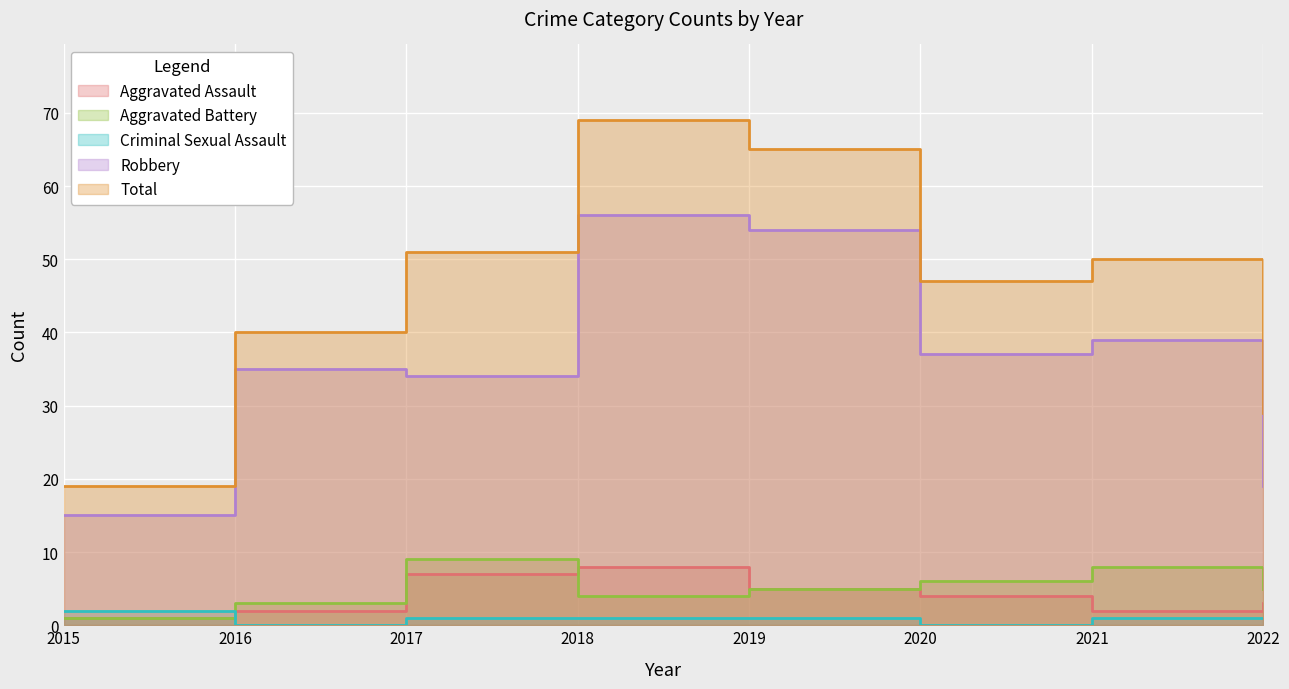

Reading right to left, transcribe all the data shown in this chart.

Aggravated Assault: 3	2	4	5	8	7	2	1
Aggravated Battery: 5	8	6	5	4	9	3	1
Criminal Sexual Assault: 1	1	0	1	1	1	0	2
Robbery: 19	39	37	54	56	34	35	15
Total: 29	50	47	65	69	51	40	19